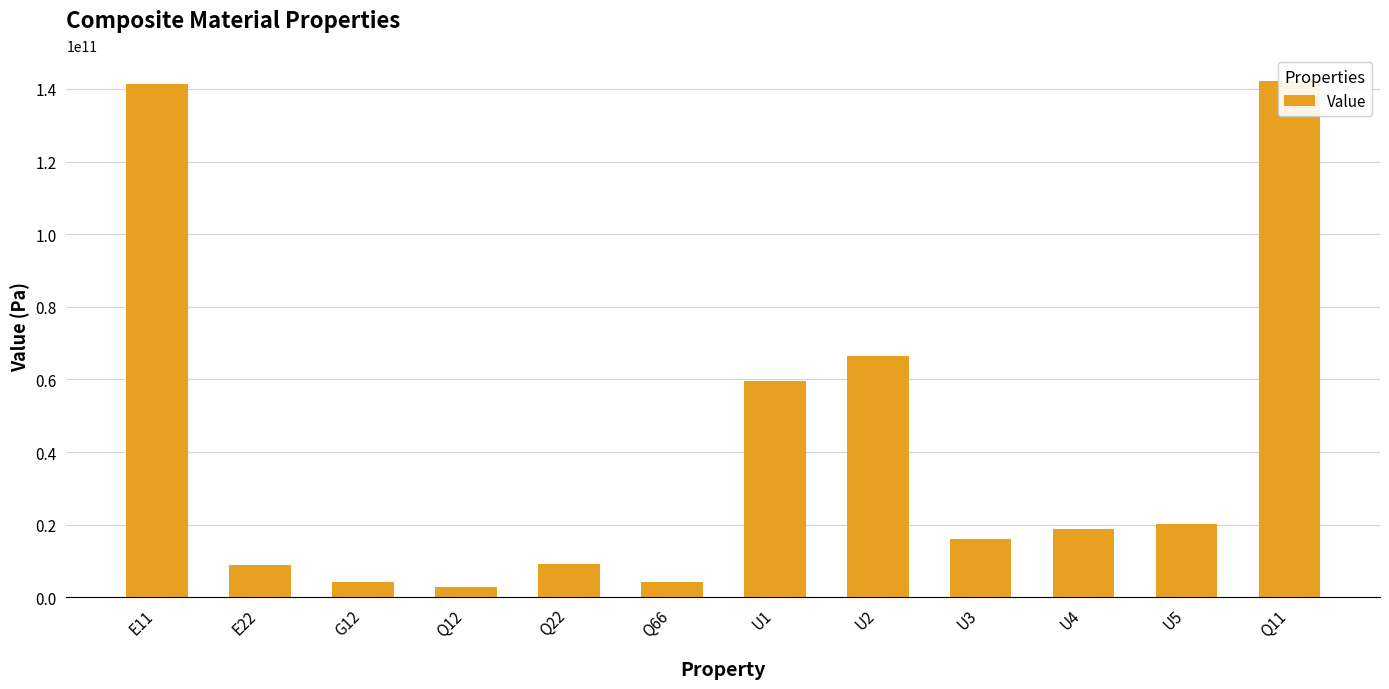

At which label is the value closest to 72591281997?

U2